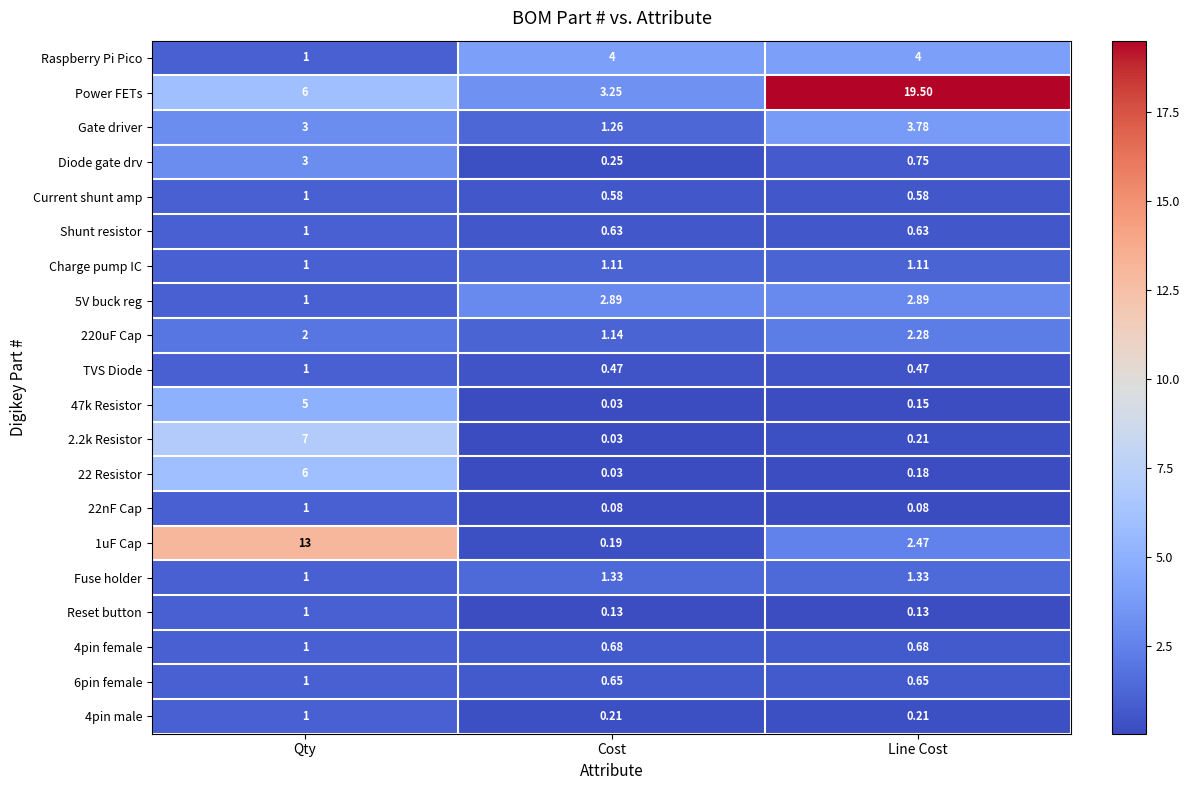

Between Cost and Line Cost, which series saw the biggest shift?

Power FETs